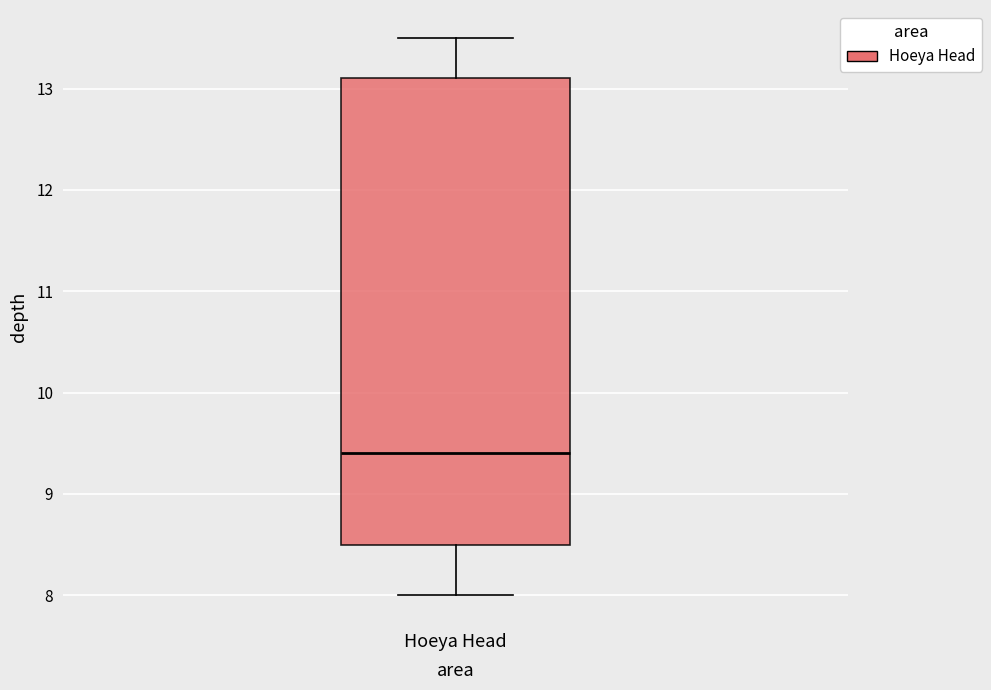

Where does the median line of the box for Hoeya Head sit on the y-axis? The values are not printed on the chart, so give them approximately, as read against the axis.

9.4